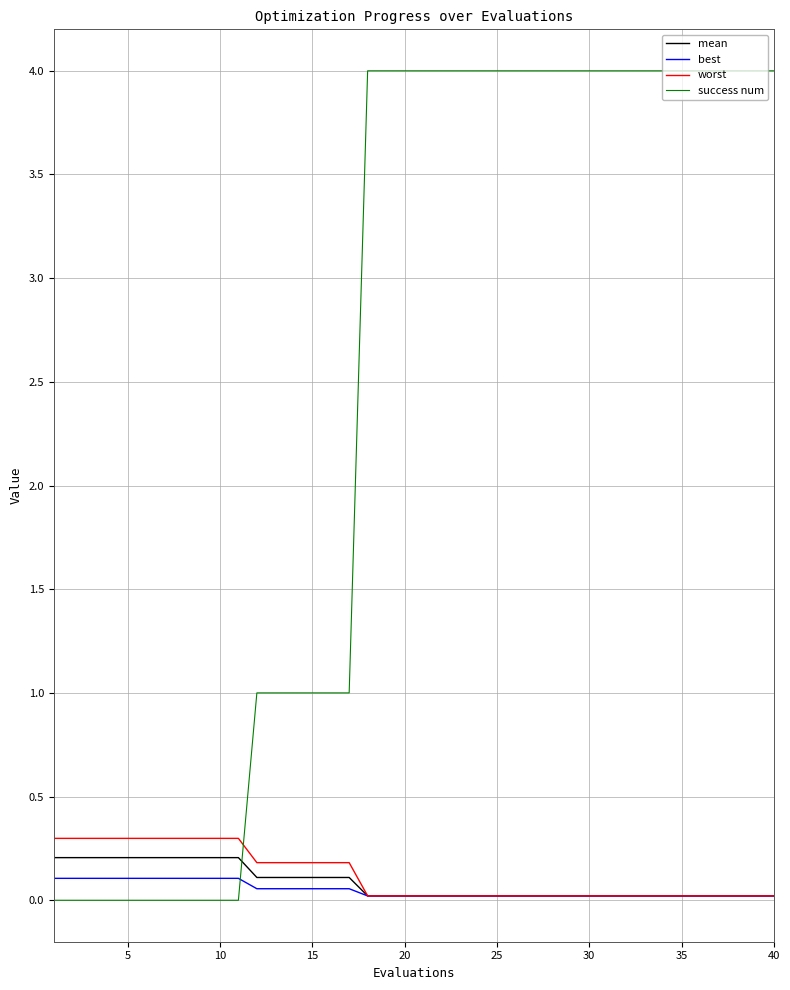

Which series has the largest range (max minus min)?

success num